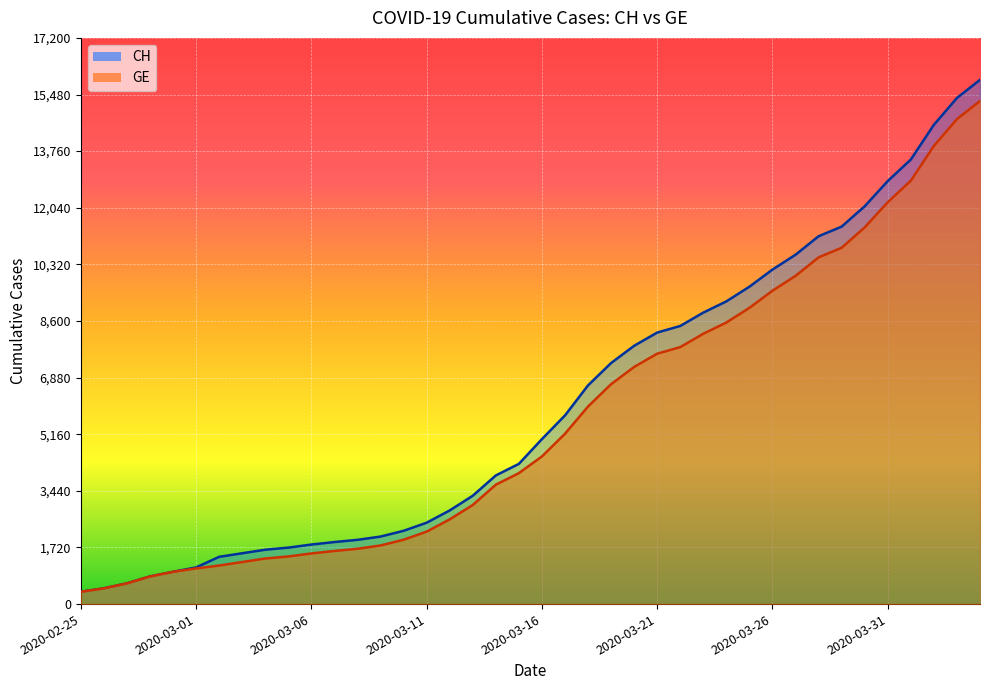

Where is GE nearest to the value 7829?

2020-03-22